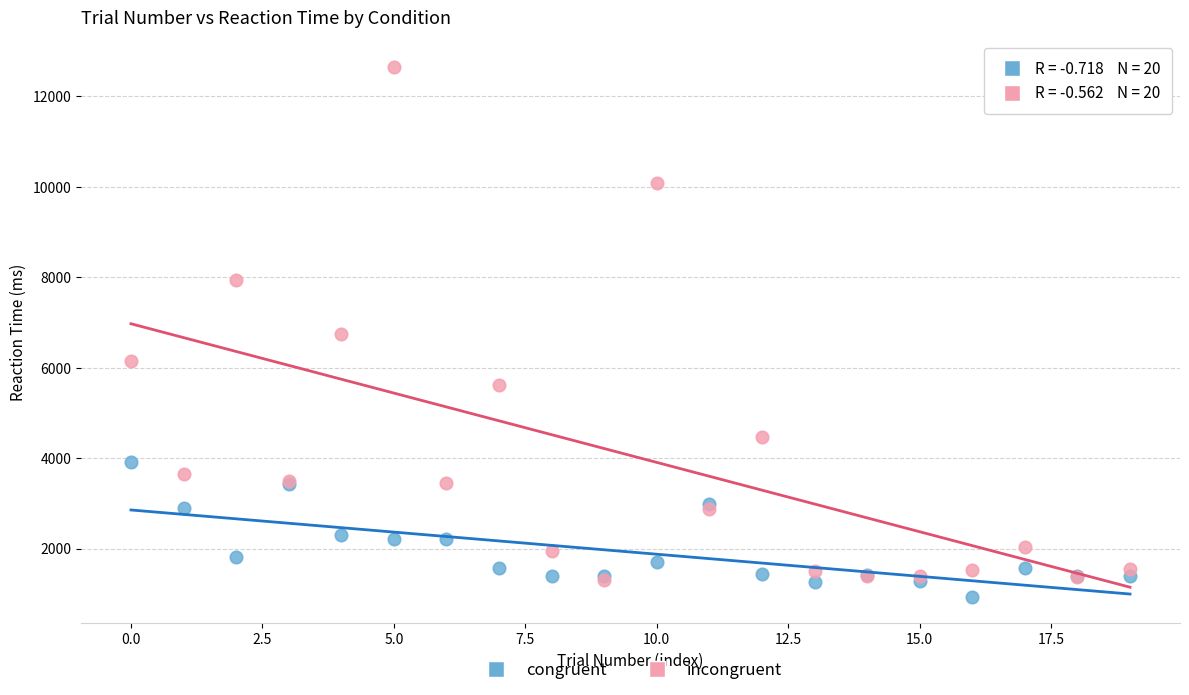

Which series contains the highest Y value?

incongruent